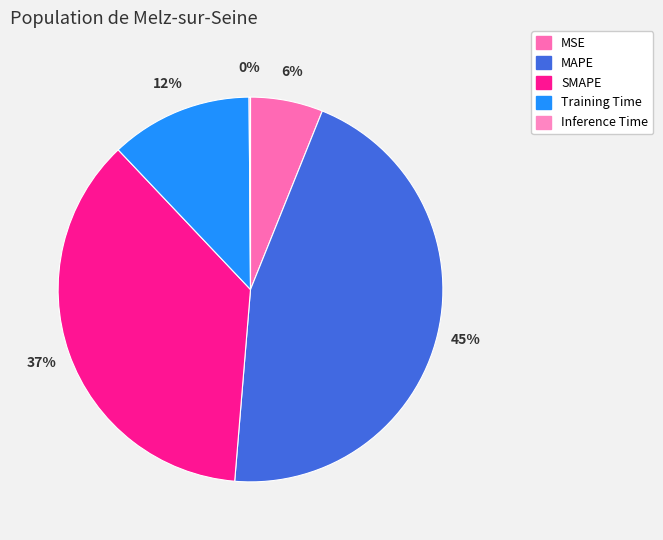

What is the change in value from MAPE to Inference Time?

-0.5